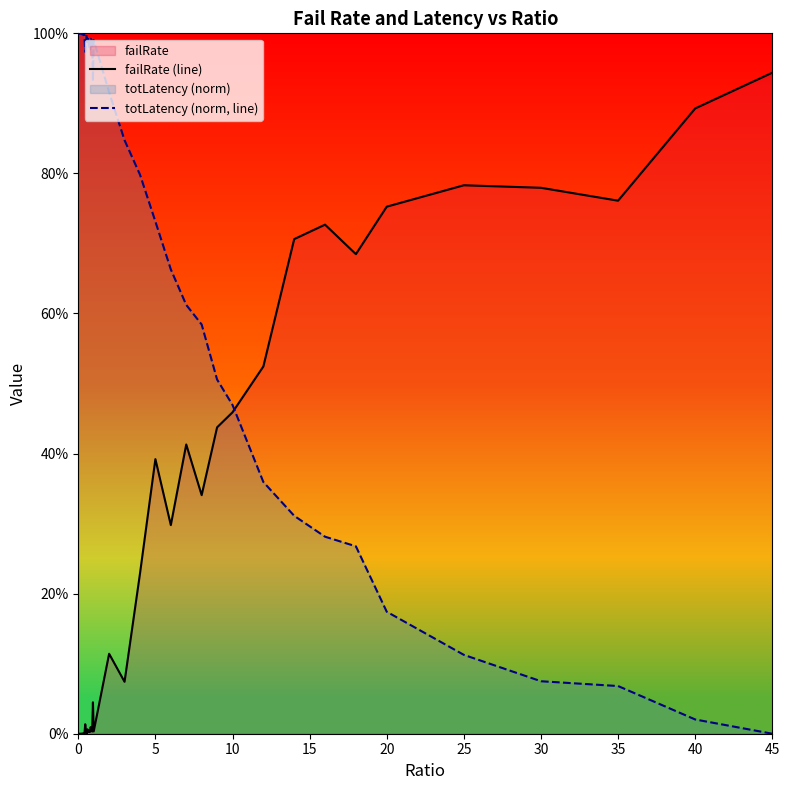

At 5, list the series in order from largest to smallest.

totLatency (norm, line), failRate (line)